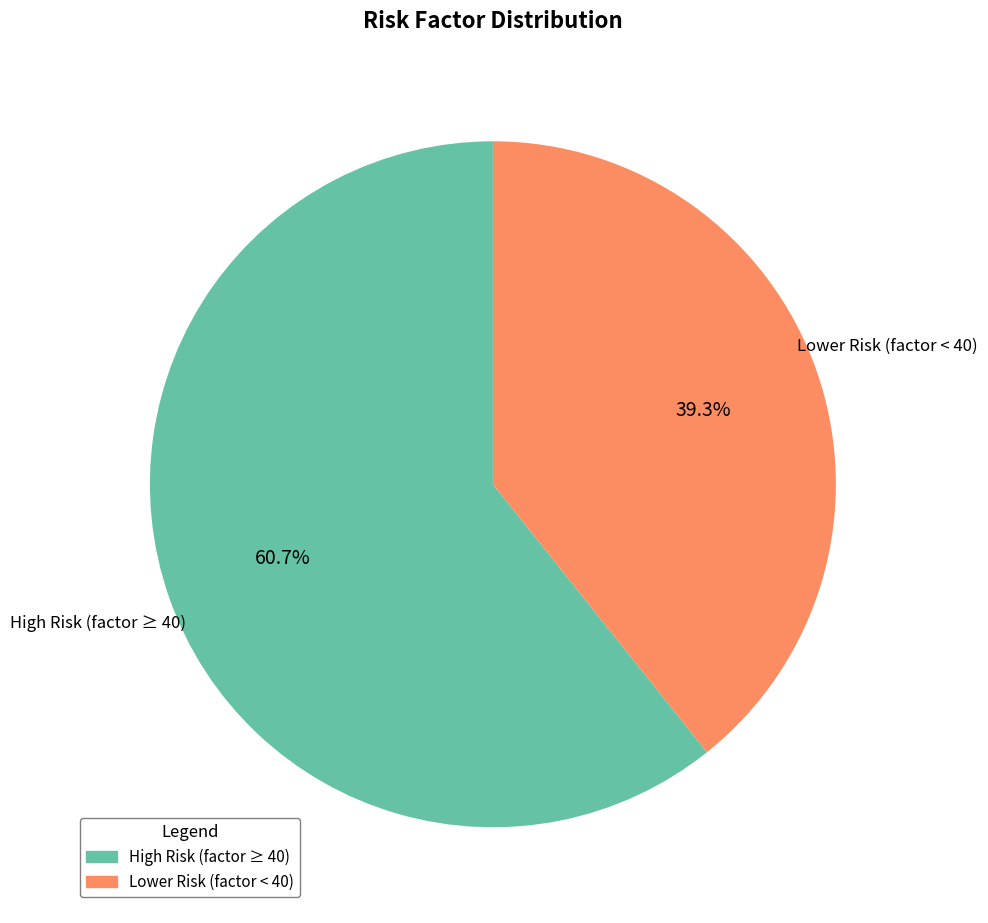

Does any single category account for the majority?

Yes